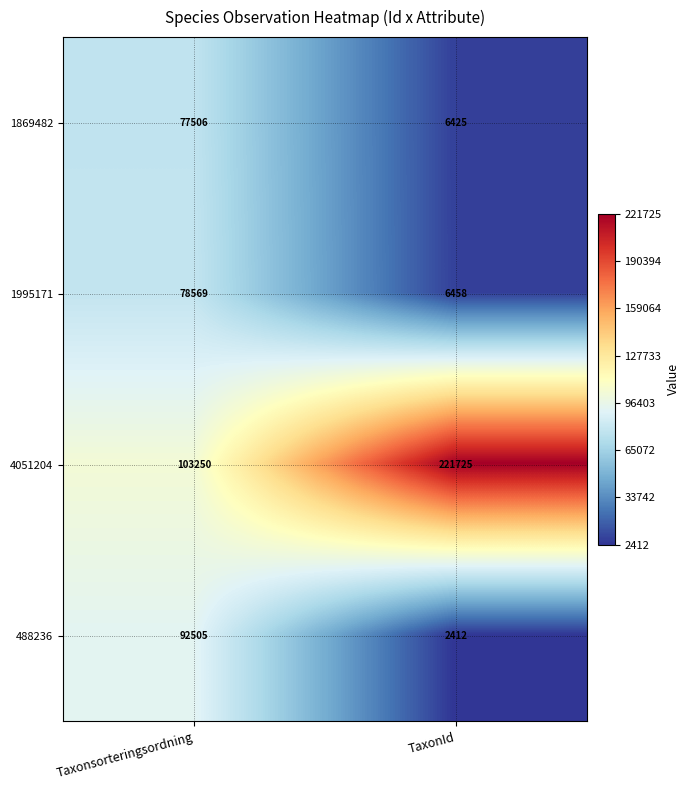

Count the number of data series in this chart.

4